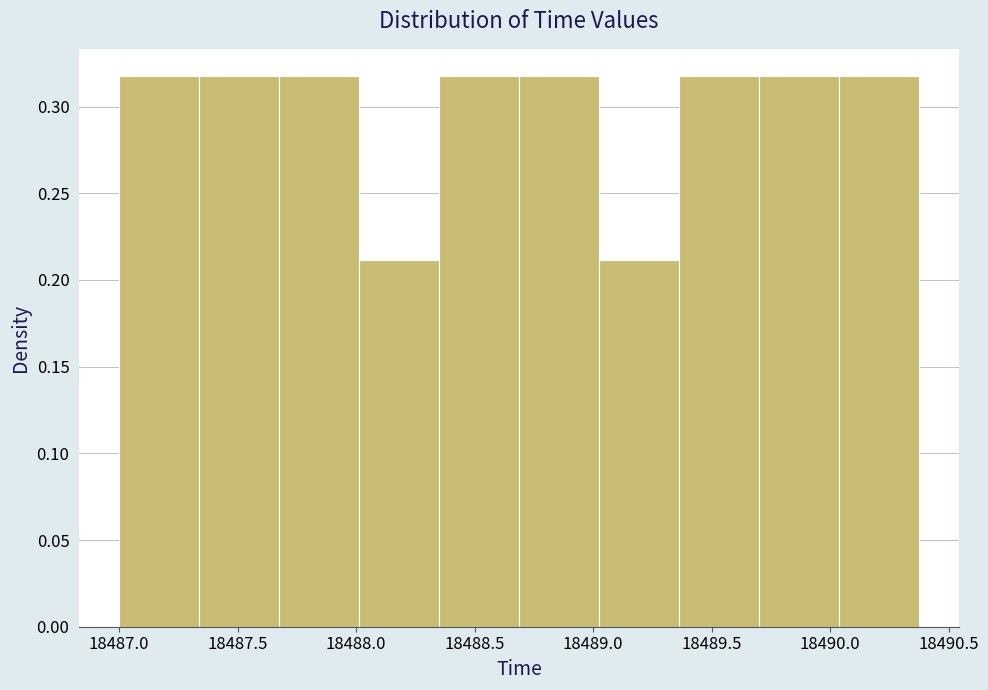

Reading left to right, list every bar in this chart as the range it spans on the x-axis followed by its height. Neither the bar edges nor the heights are printed on the chart, so give them approximately, as read against the axes.

18487.00 to 18487.35: 0.315
18487.35 to 18487.70: 0.315
18487.70 to 18488.00: 0.315
18488.00 to 18488.35: 0.210
18488.35 to 18488.70: 0.315
18488.70 to 18489.05: 0.315
18489.05 to 18489.35: 0.210
18489.35 to 18489.70: 0.315
18489.70 to 18490.05: 0.315
18490.05 to 18490.40: 0.315